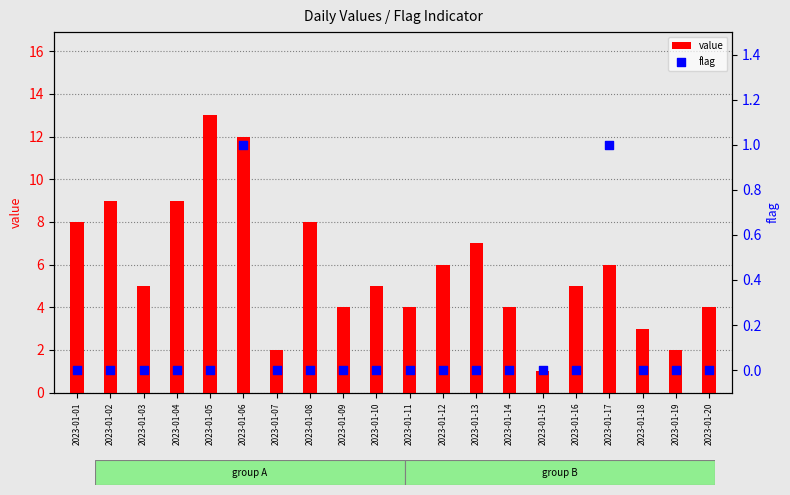

Is the value of value at 2023-01-02 greater than the value of flag at 2023-01-15?

Yes